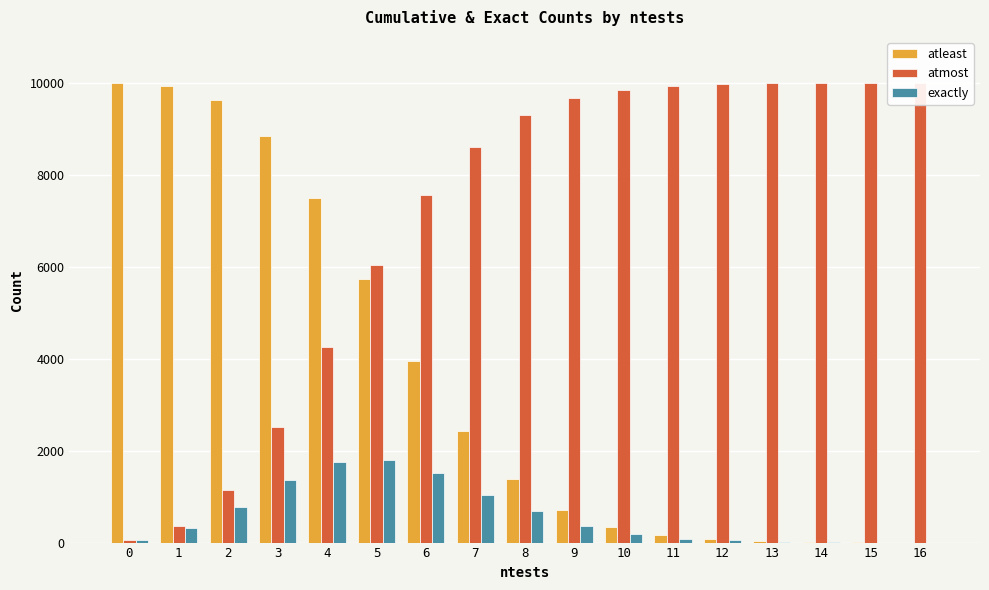

What is the maximum value shown in the chart?

10000